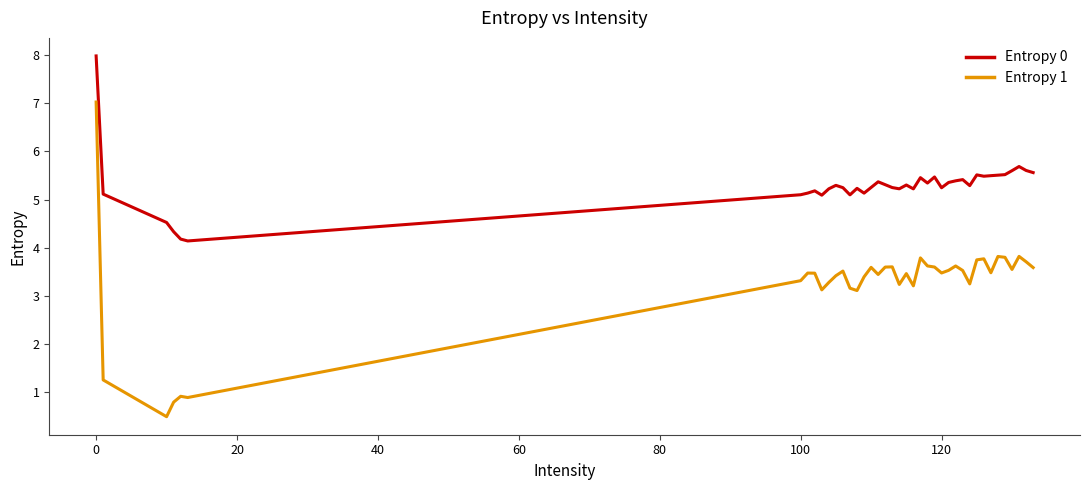

Which series has the largest total across all categories?

Entropy 0